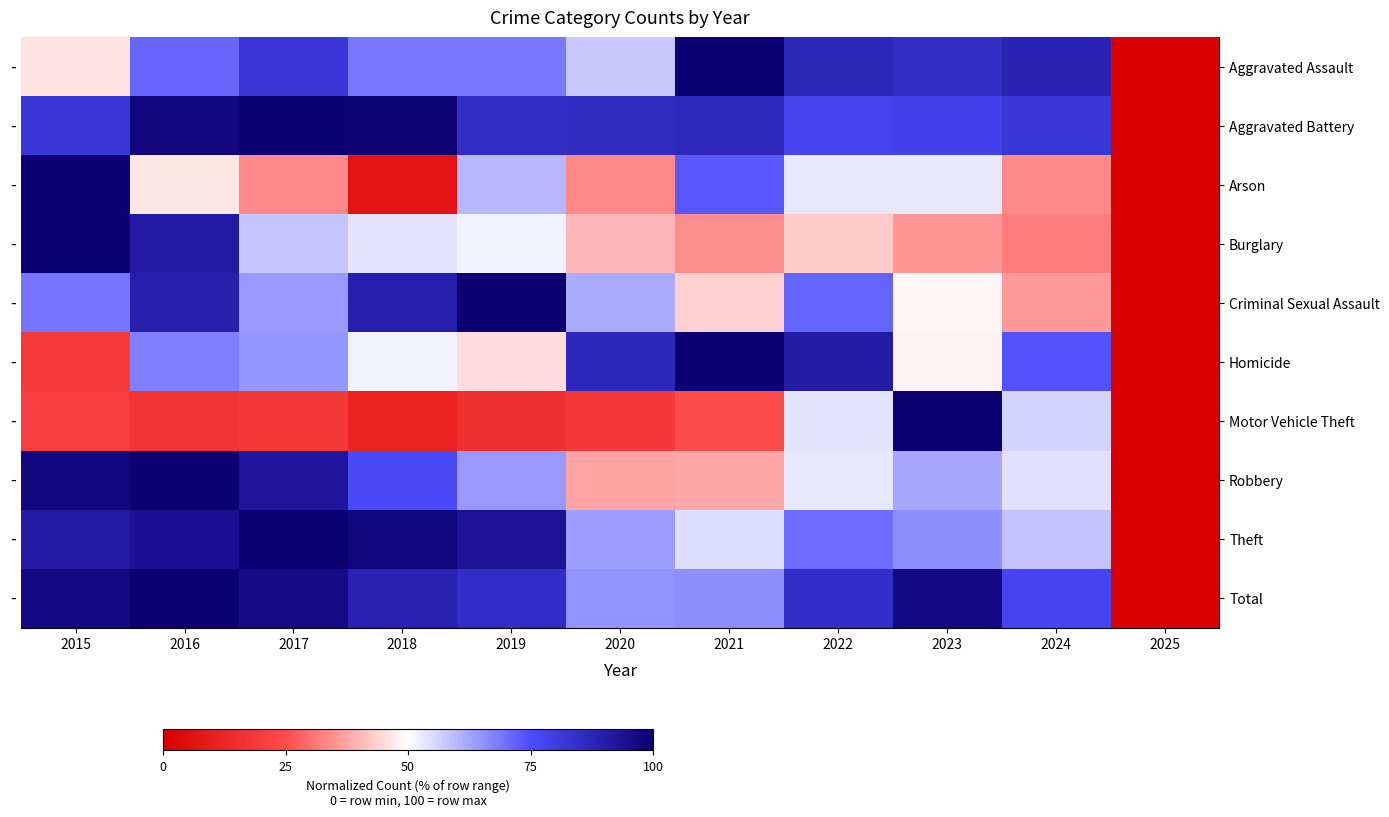

Reading right to left, list all the values displayed in this chart.

Aggravated Assault: 2025=0.0	2024=88.5	2023=85.2	2022=87.2	2021=100.0	2020=57.6	2019=69.1	2018=69.1	2017=81.9	2016=71.2	2015=46.1
Aggravated Battery: 2025=0.0	2024=82.0	2023=78.7	2022=77.9	2021=86.5	2020=85.7	2019=85.2	2018=99.6	2017=100.0	2016=98.0	2015=82.0
Arson: 2025=0.0	2024=33.3	2023=53.3	2022=53.3	2021=73.3	2020=33.3	2019=60.0	2018=6.7	2017=33.3	2016=46.7	2015=100.0
Burglary: 2025=0.0	2024=31.7	2023=35.2	2022=42.8	2021=34.3	2020=40.2	2019=51.7	2018=53.9	2017=57.8	2016=90.7	2015=100.0
Criminal Sexual Assault: 2025=0.0	2024=35.9	2023=48.7	2022=71.8	2021=43.6	2020=61.5	2019=100.0	2018=89.7	2017=64.1	2016=89.7	2015=69.2
Homicide: 2025=0.0	2024=74.2	2023=48.4	2022=90.3	2021=100.0	2020=87.1	2019=45.2	2018=51.6	2017=64.5	2016=67.7	2015=19.4
Motor Vehicle Theft: 2025=0.0	2024=56.0	2023=100.0	2022=53.8	2021=24.6	2020=19.0	2019=15.9	2018=11.4	2017=18.8	2016=17.2	2015=20.5
Robbery: 2025=0.0	2024=54.2	2023=62.4	2022=53.3	2021=37.6	2020=37.3	2019=64.2	2018=76.1	2017=92.4	2016=100.0	2015=97.3
Theft: 2025=0.0	2024=58.6	2023=65.8	2022=70.5	2021=54.6	2020=63.4	2019=93.6	2018=98.0	2017=100.0	2016=94.4	2015=91.3
Total: 2025=0.0	2024=77.6	2023=96.6	2022=84.8	2021=65.9	2020=64.9	2019=84.8	2018=88.4	2017=96.0	2016=100.0	2015=96.6